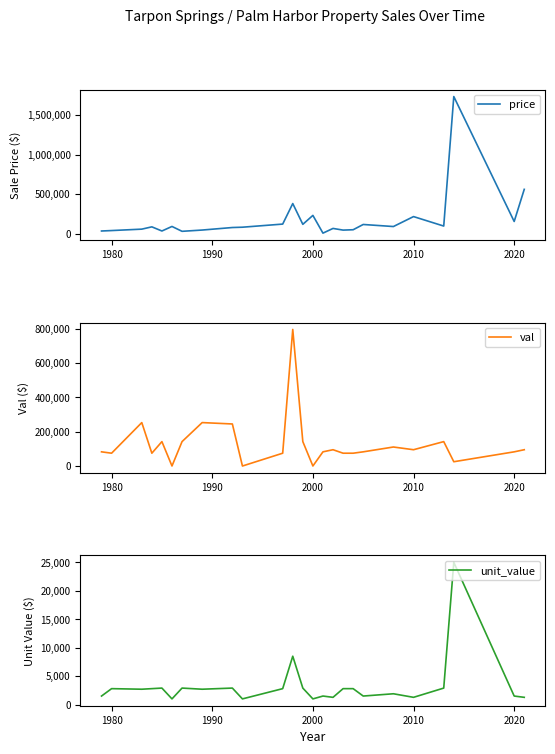

What is the highest value of the val series?

795830